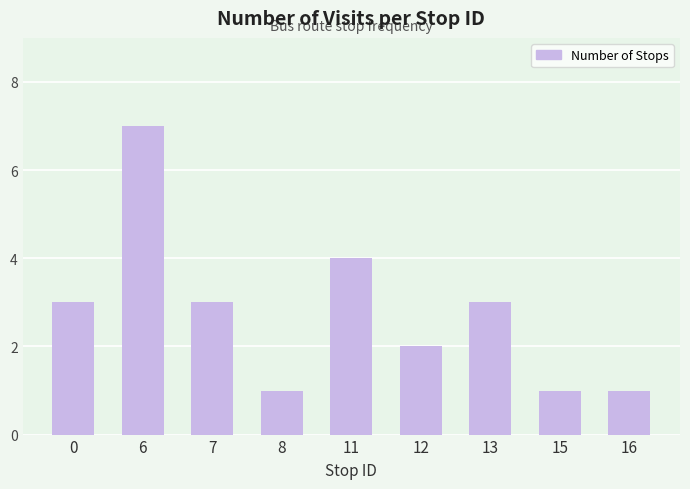

Reading left to right, transcribe all the data shown in this chart.

3	7	3	1	4	2	3	1	1